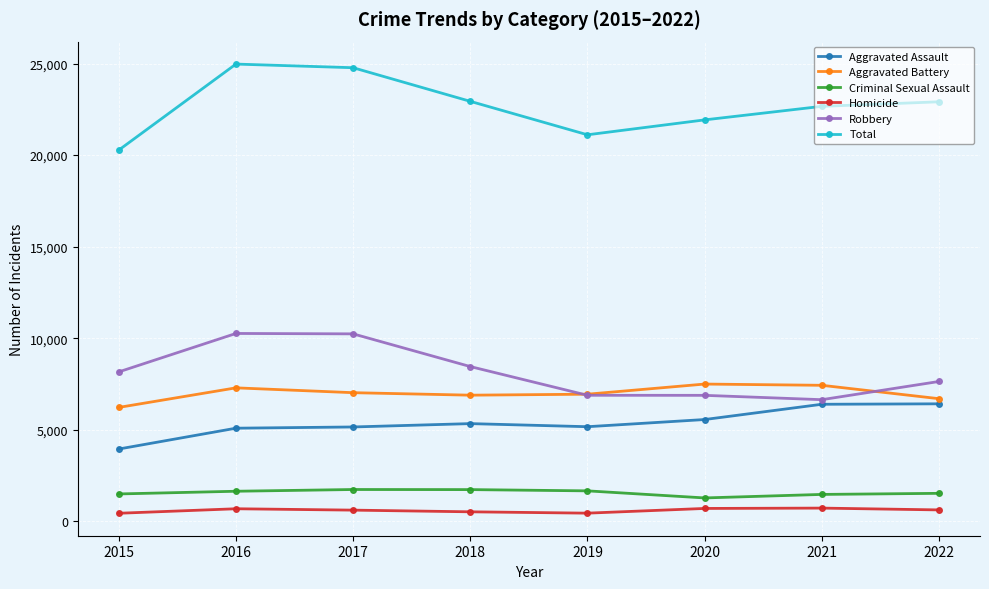

True or false: Criminal Sexual Assault and Aggravated Battery cross at least once.

False